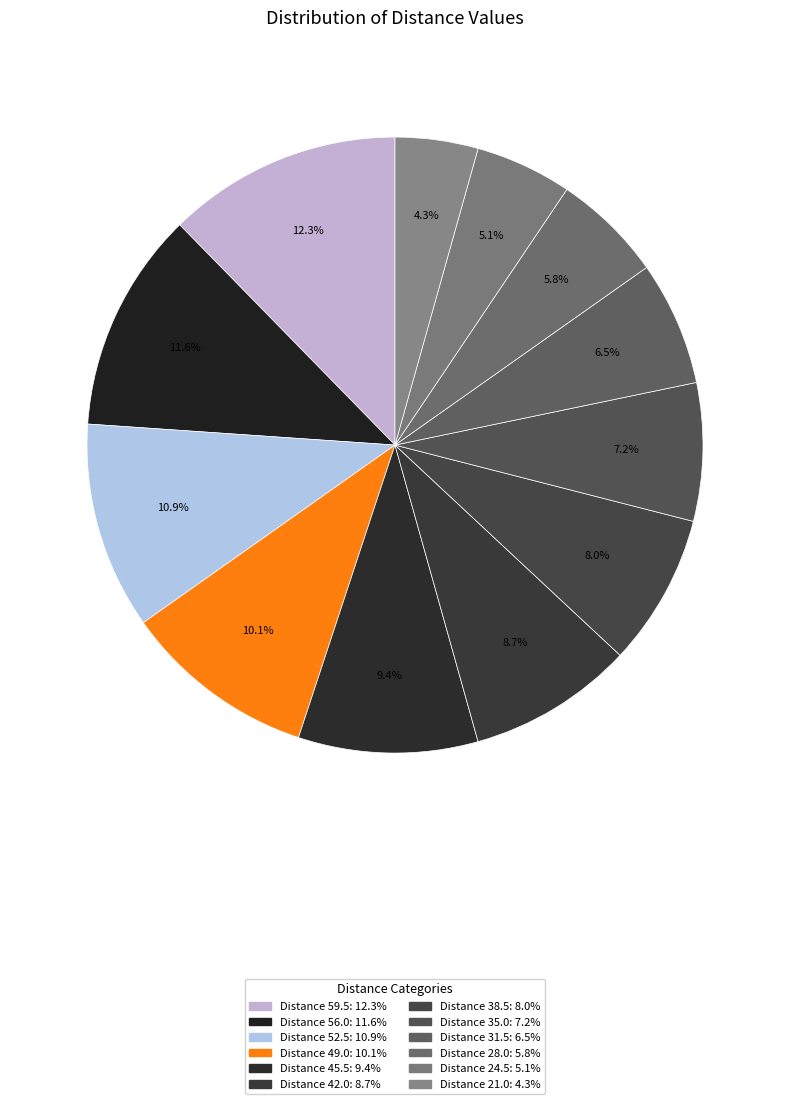

Which slice is the largest?

59.5